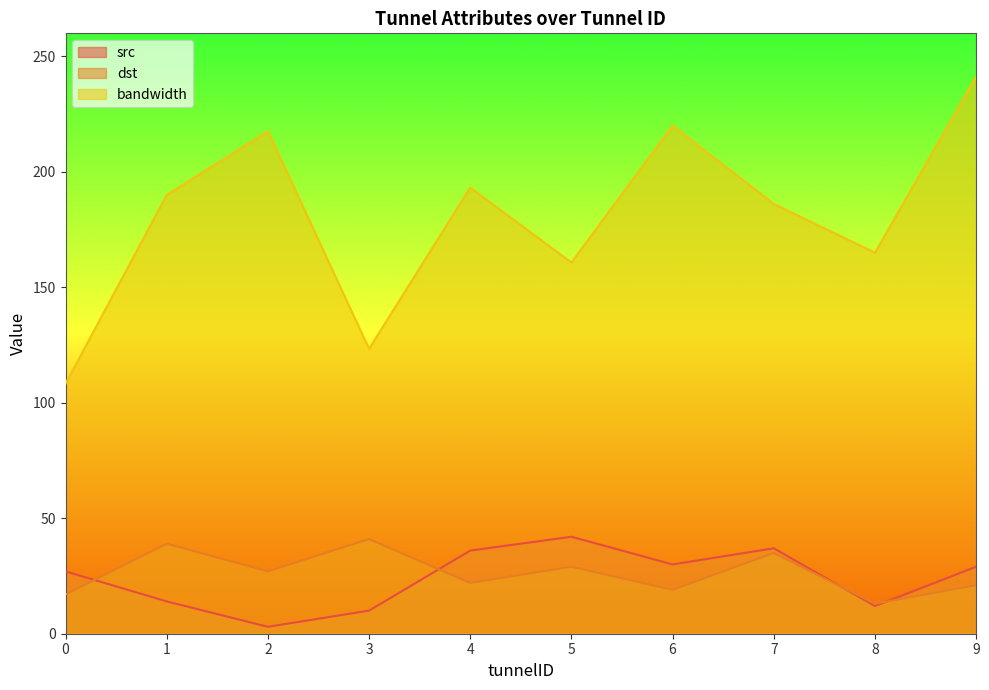

Rank the series at 1 from highest to lowest value.

bandwidth, dst, src